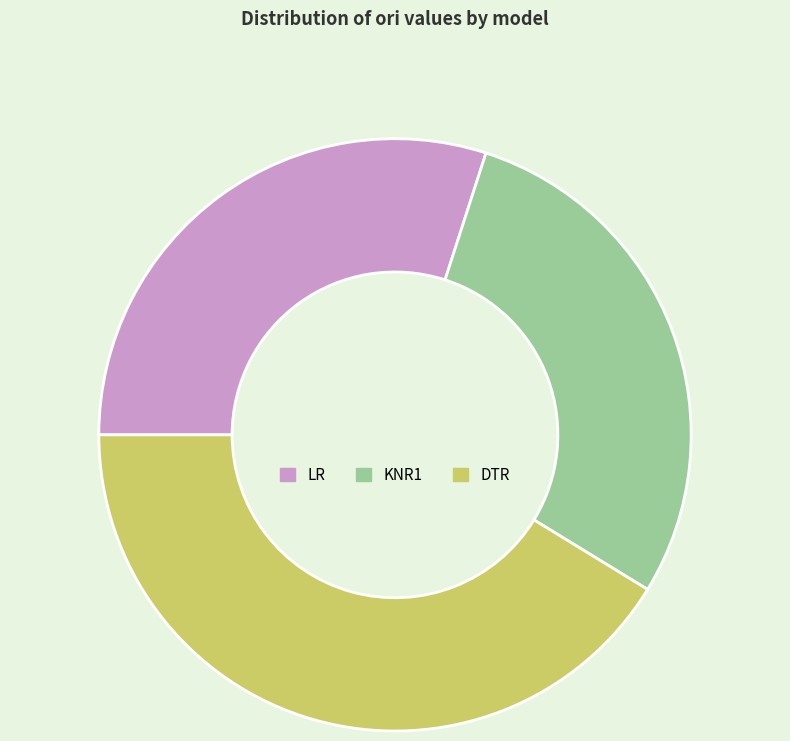

What is the largest slice in the pie chart?

DTR